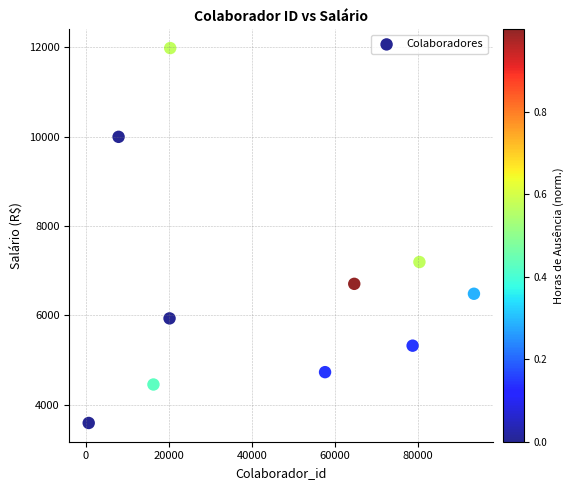

What is the average Y value?

6637.1